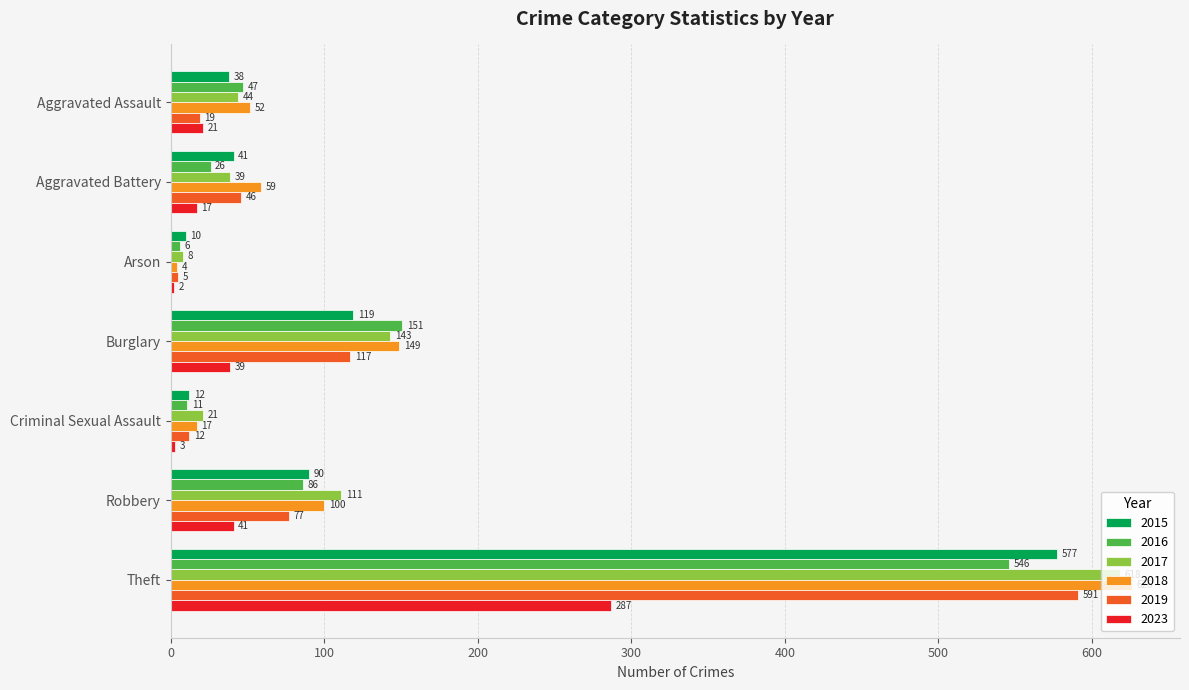

What is the total value across all series at Burglary?

718